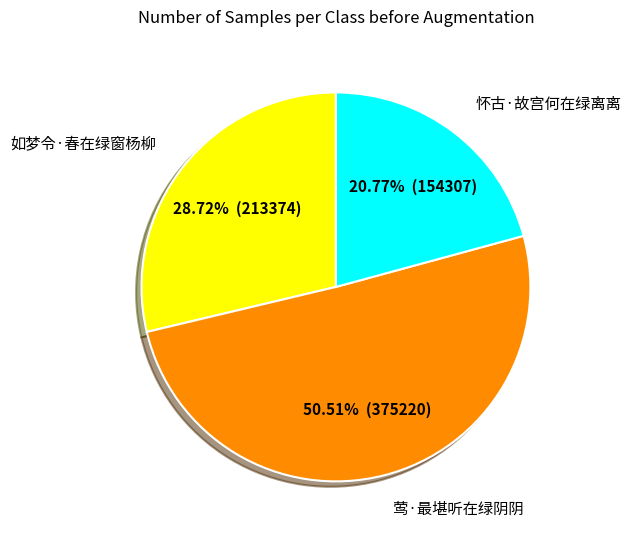

Is there any slice that represents more than half of the pie?

Yes